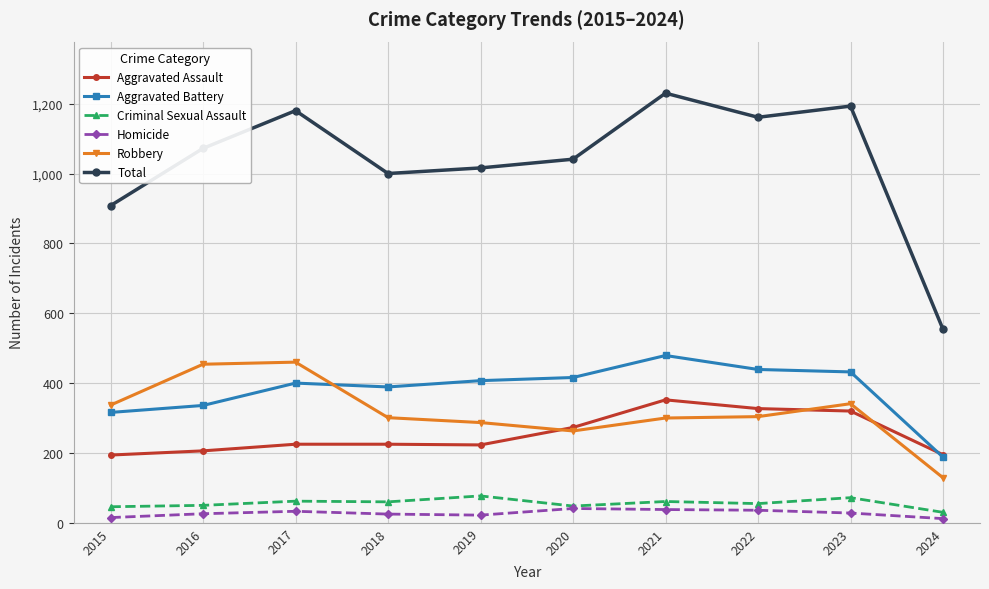

The Aggravated Battery series shows 400 at 2017. True or false?

True